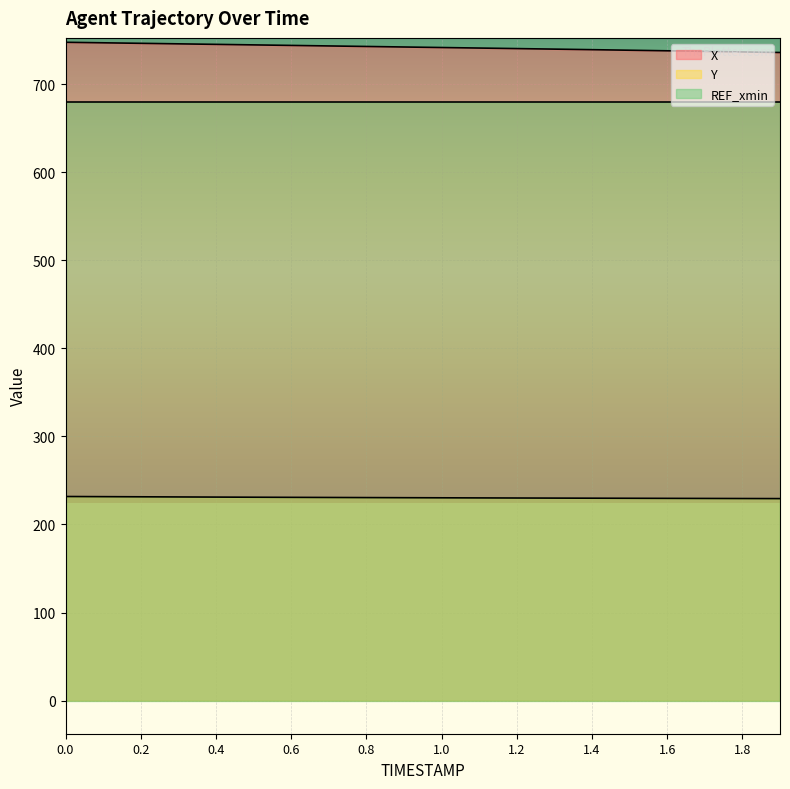

Count the number of categories in the chart.

20